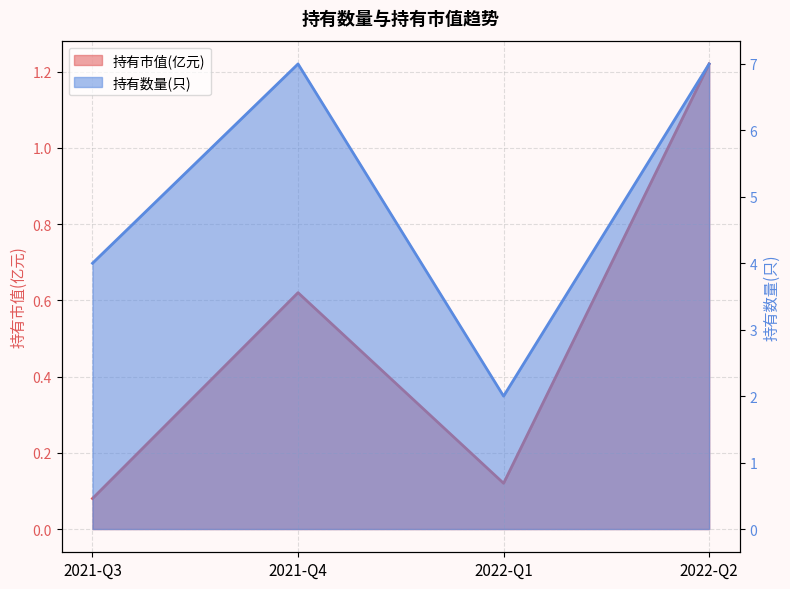

Rank the categories by 持有数量(只) value from lowest to highest.

2022-Q1, 2021-Q3, 2021-Q4, 2022-Q2